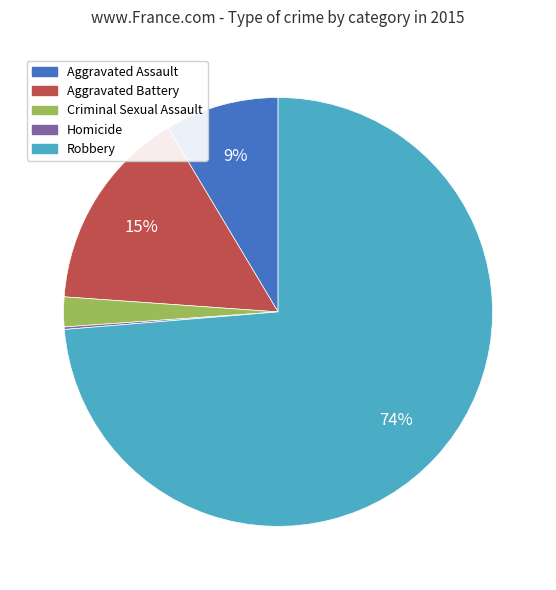

To the nearest percent, what is the average slice percentage?

20%